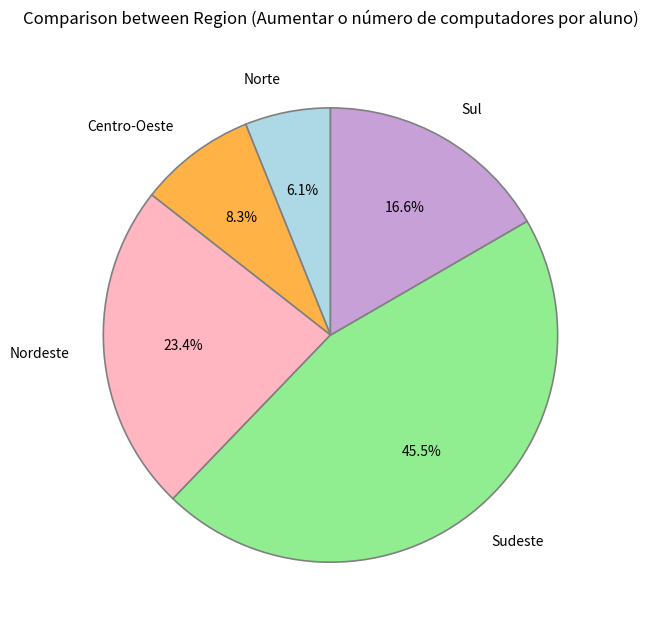

Is it true that Sul is 17% of the pie?

True